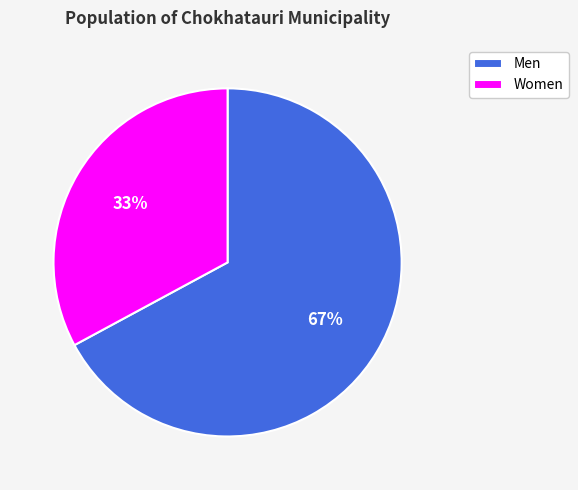

To the nearest percent, what is the average slice percentage?

50%